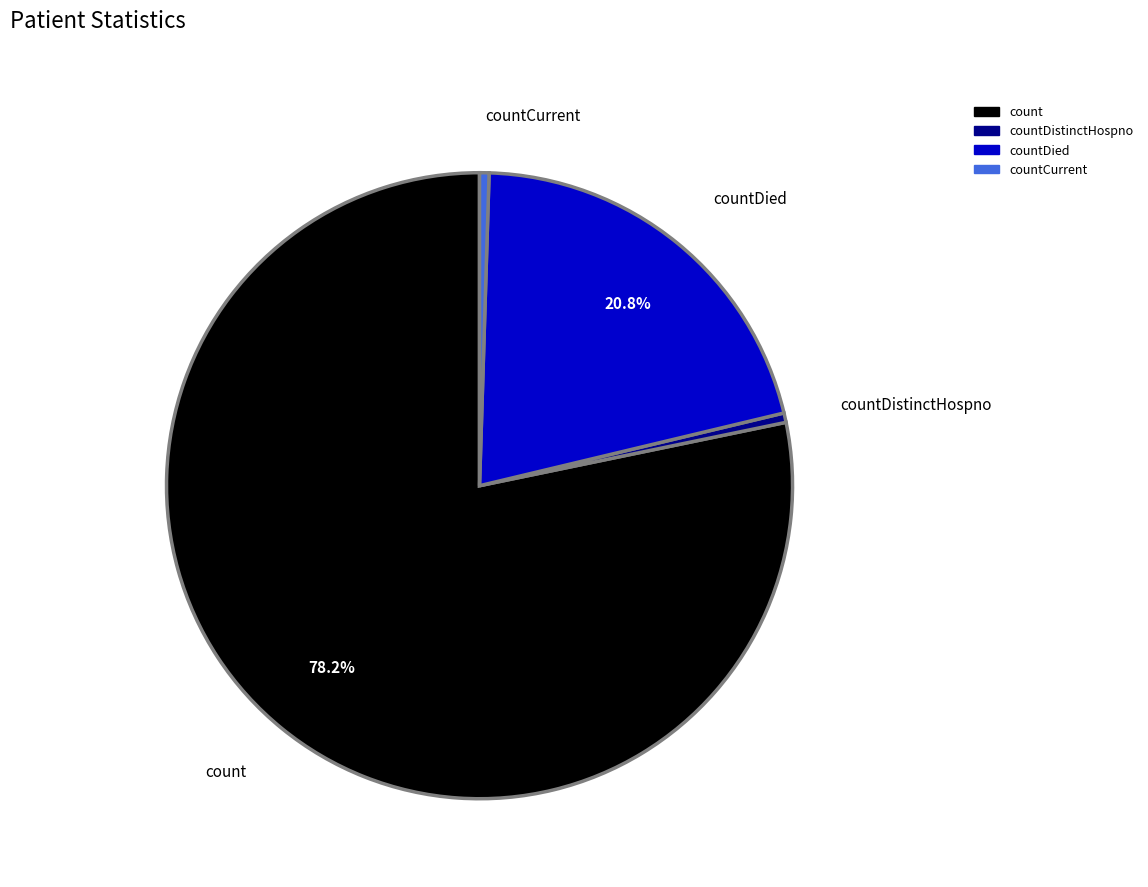

Does any single category account for the majority?

Yes